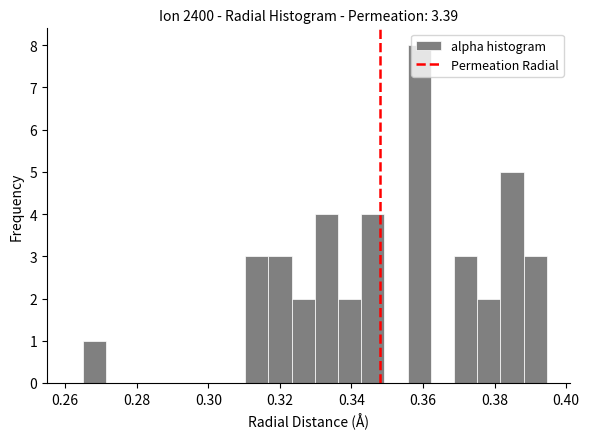

Around what value on the x-axis is the tallest bar? Give the approximate position of its centre, as read against the axis.

0.358